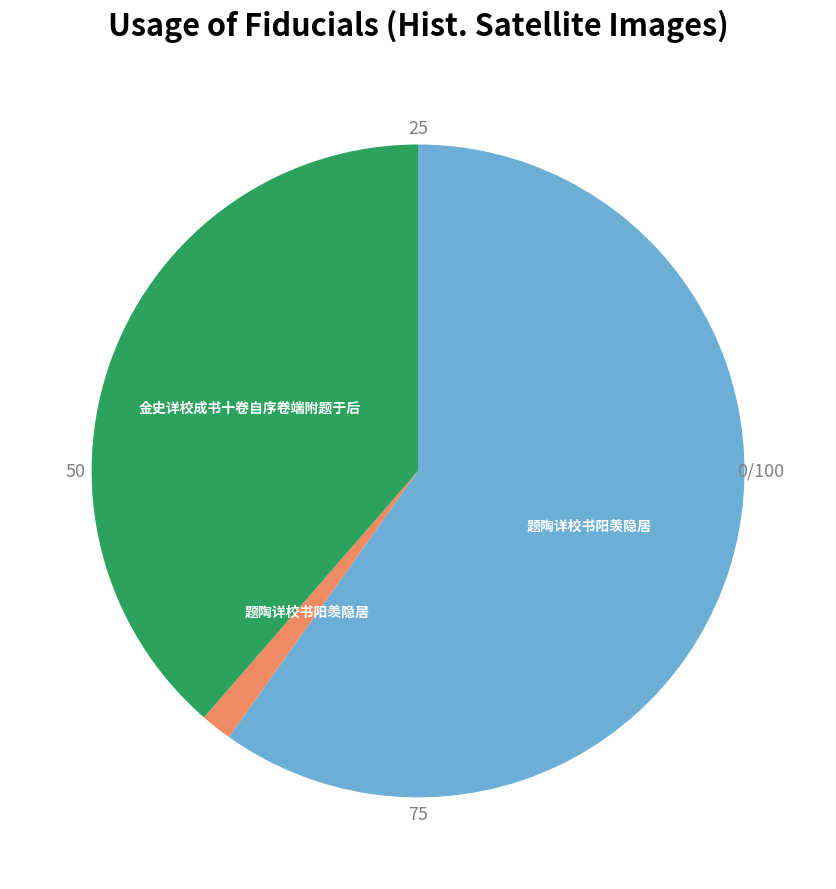

Is there a majority slice in this chart?

Yes